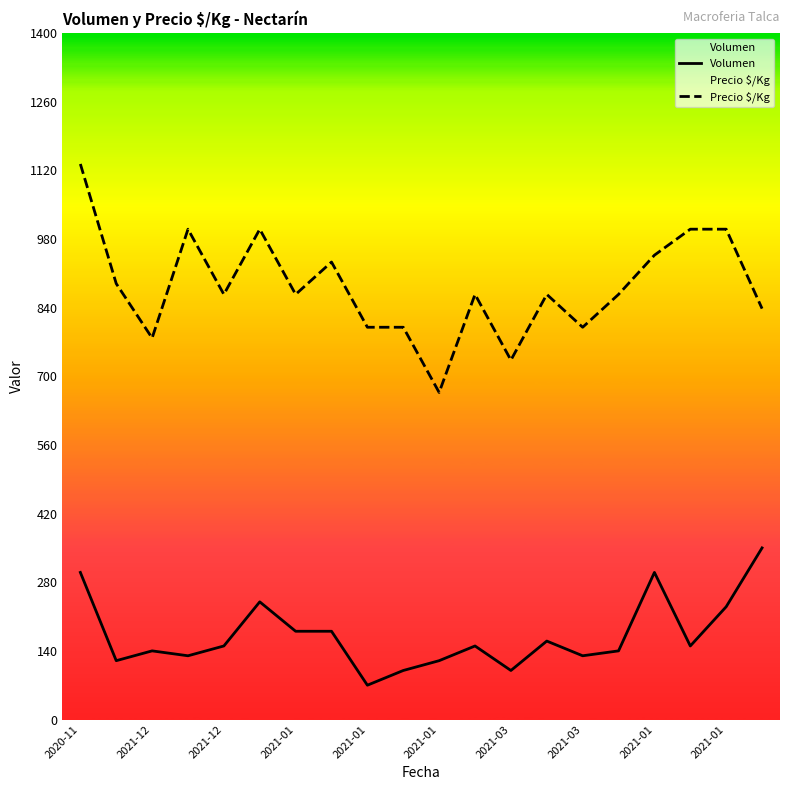

What is the minimum value for Volumen?

70